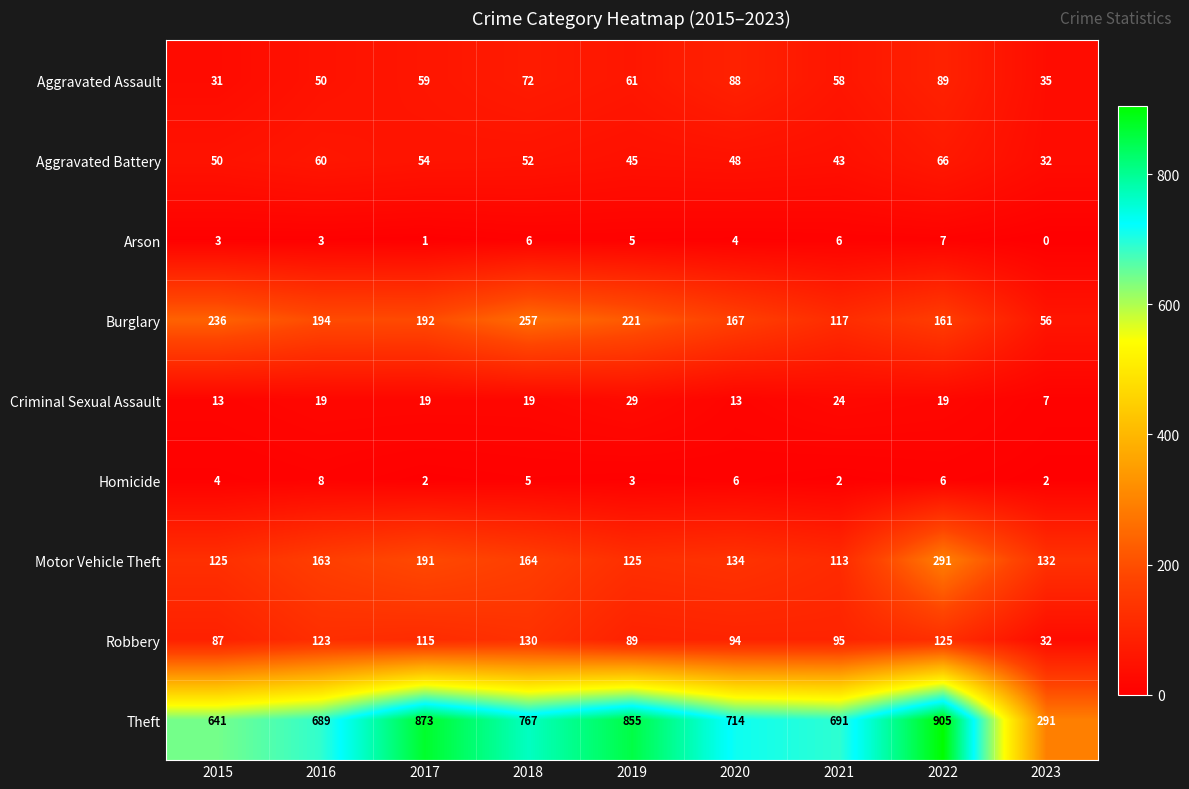

The Robbery series shows 130 at 2018. True or false?

True